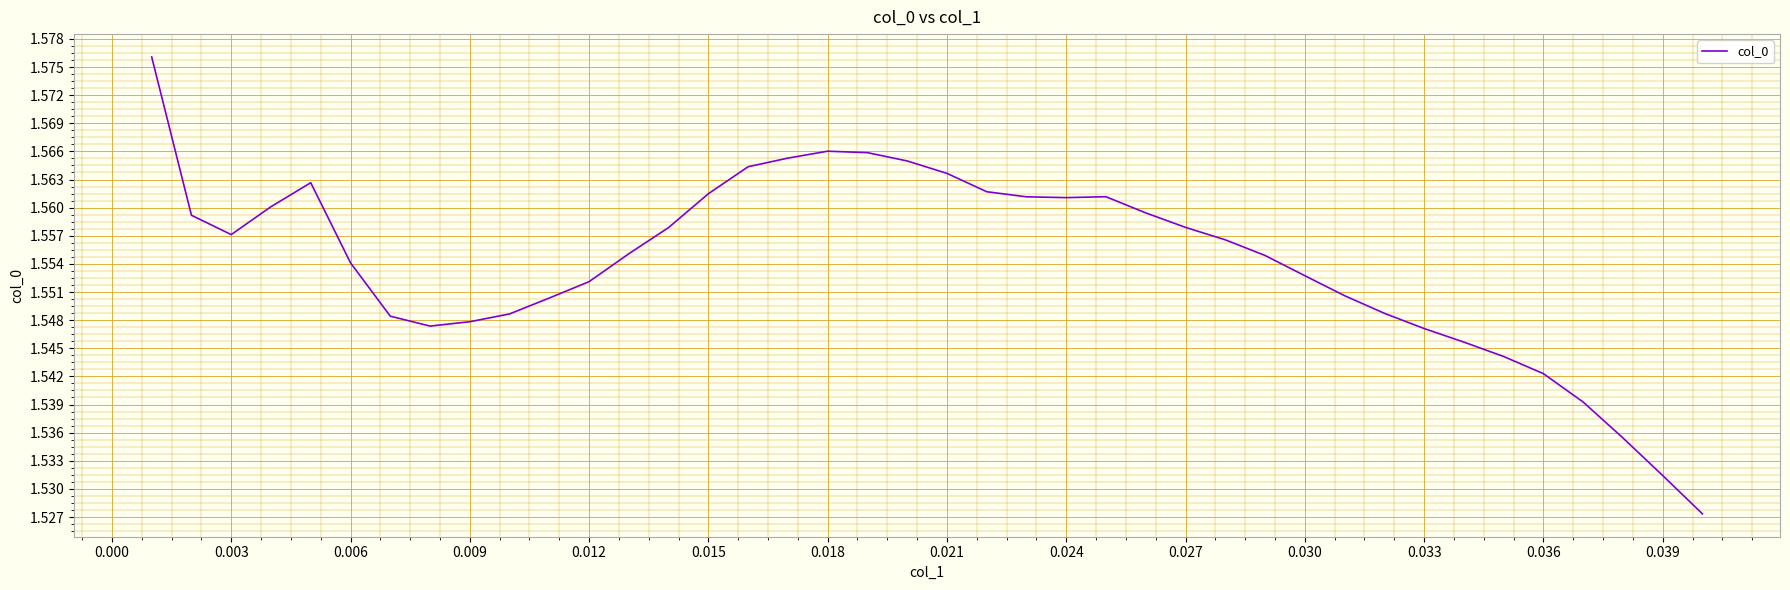

How many lines are shown in the chart?

1